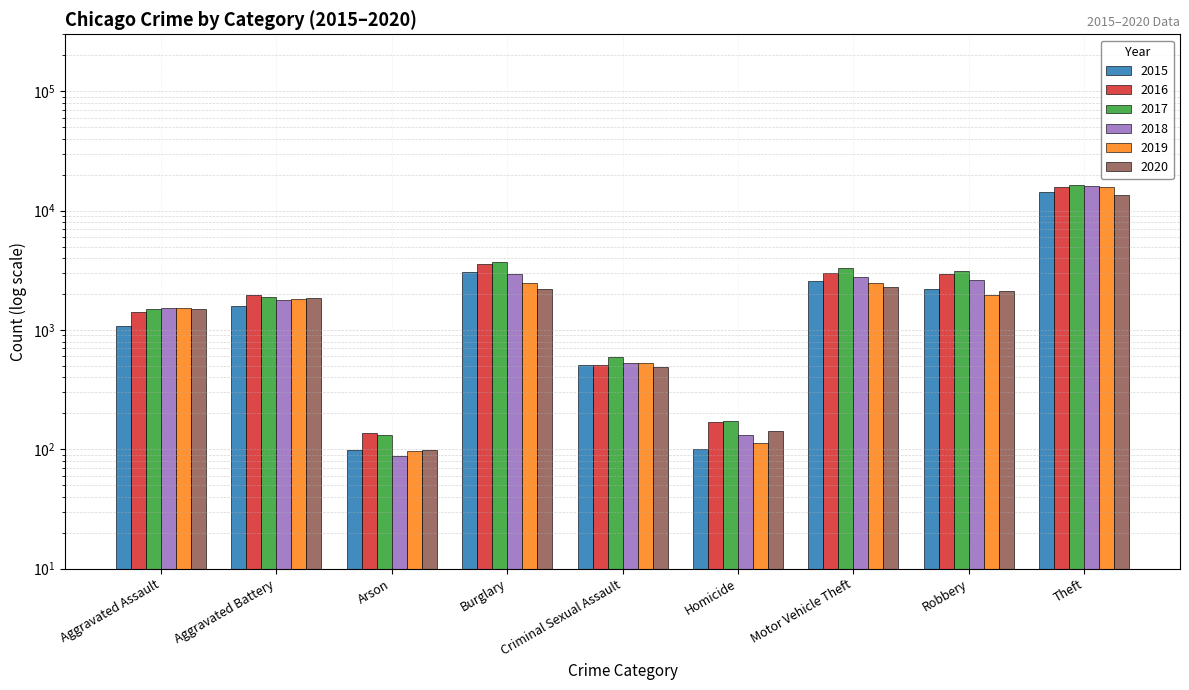

What are all the series names shown in the legend?

2015, 2016, 2017, 2018, 2019, 2020